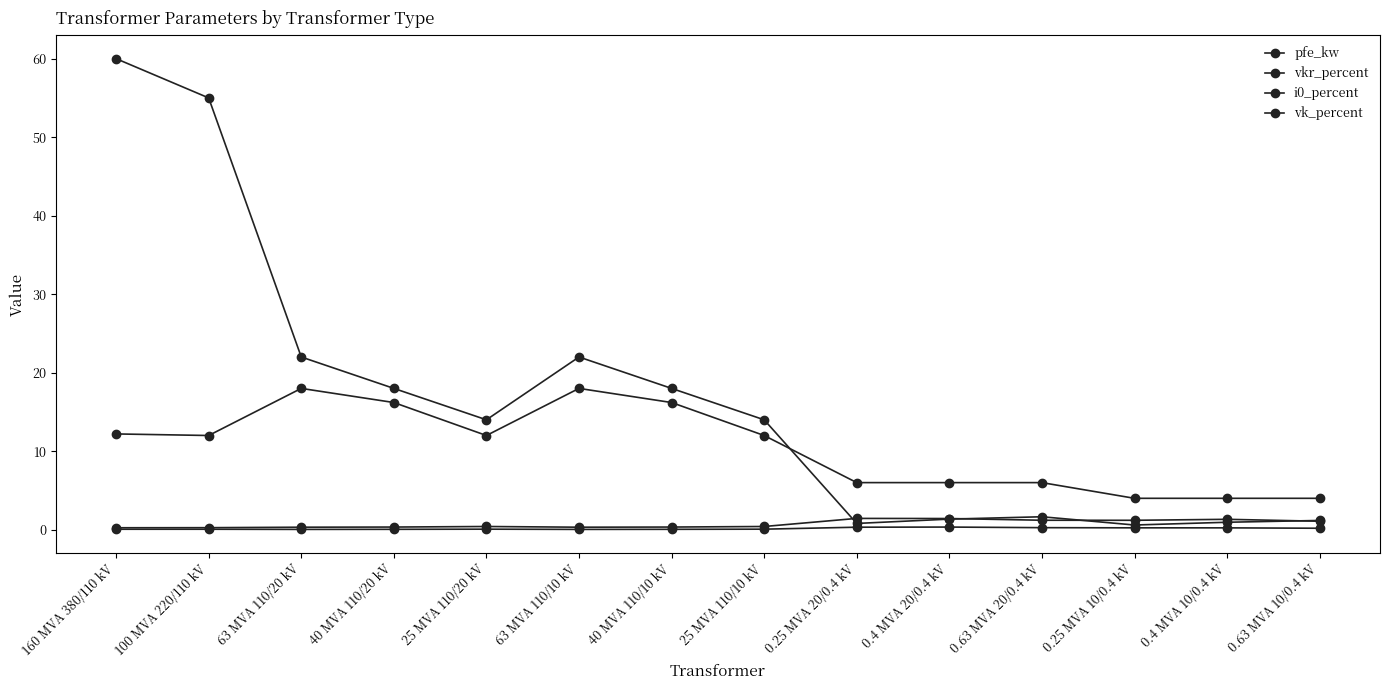

What is the value of the vk_percent point at the 1st from the left?

12.2